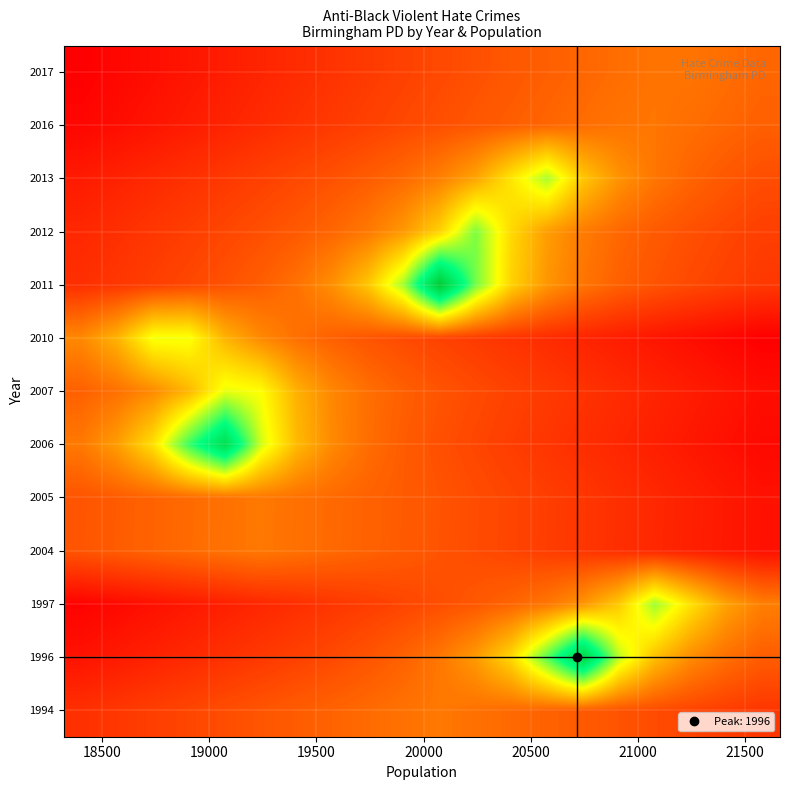

How many series are shown in this chart?

13